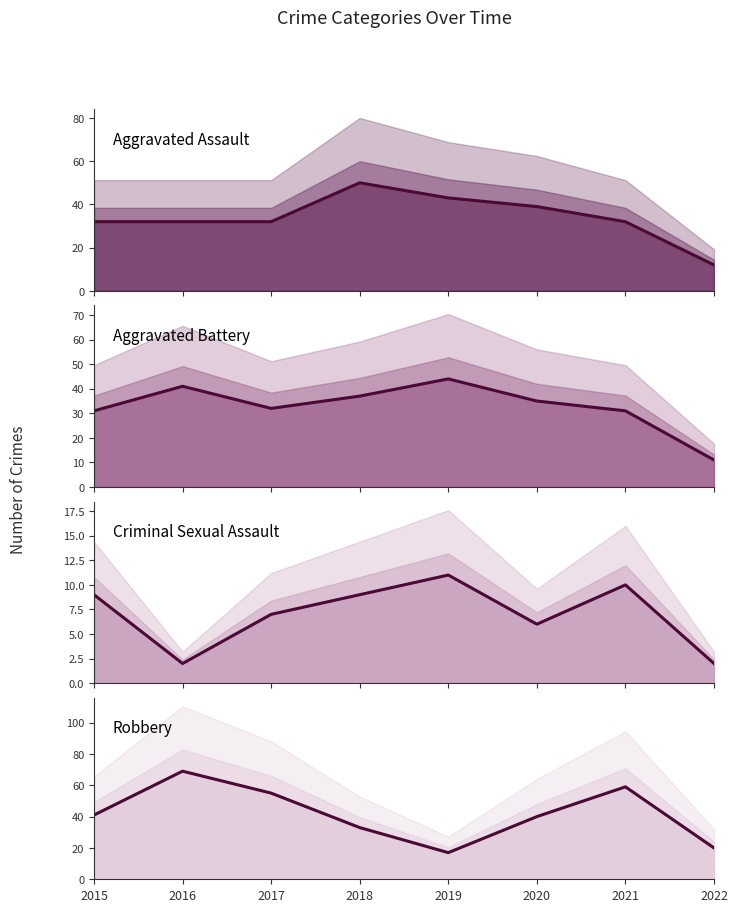

How many intersections are there between Robbery and Aggravated Assault?

2